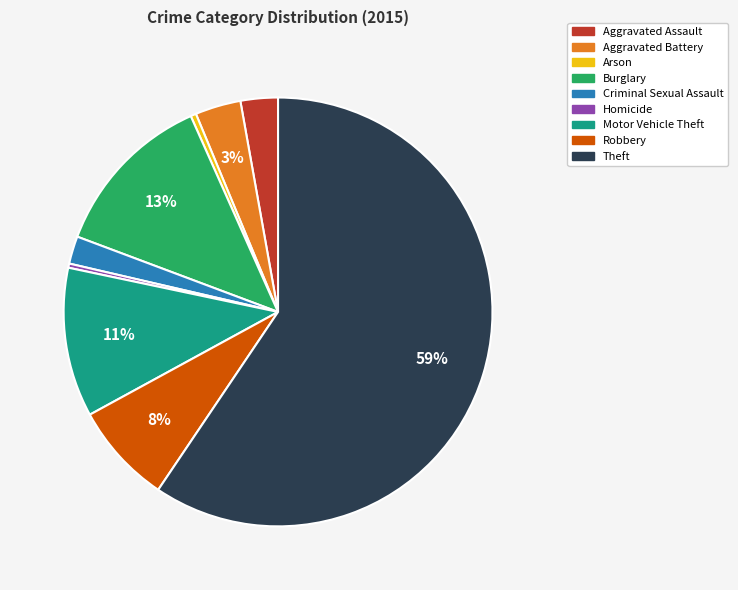

Is it true that Criminal Sexual Assault is 2% of the pie?

True